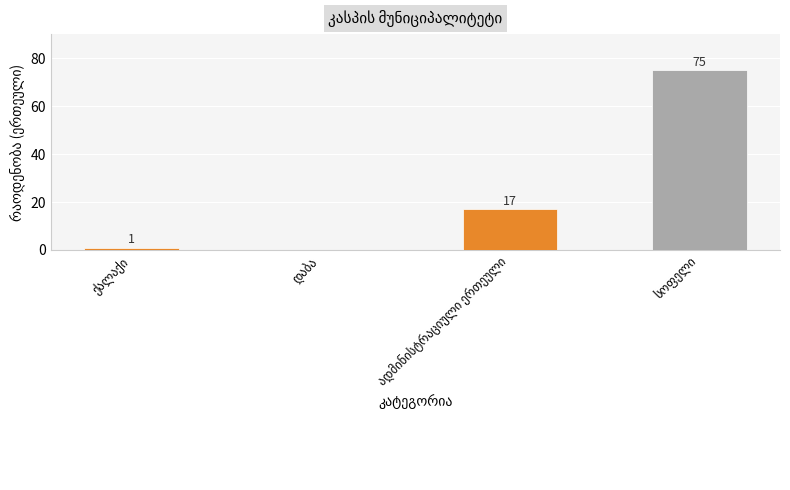

What is the maximum value shown in the chart?

75